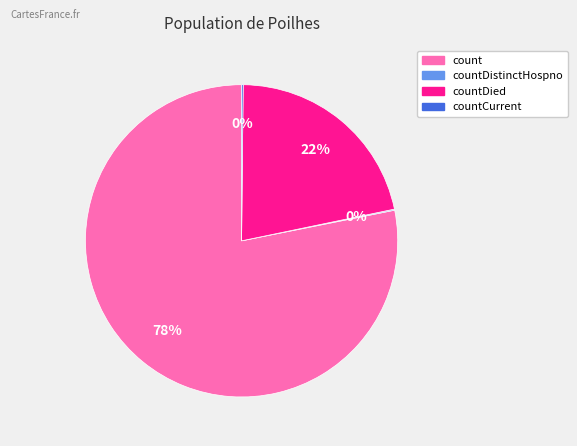

Is there any slice that represents more than half of the pie?

Yes